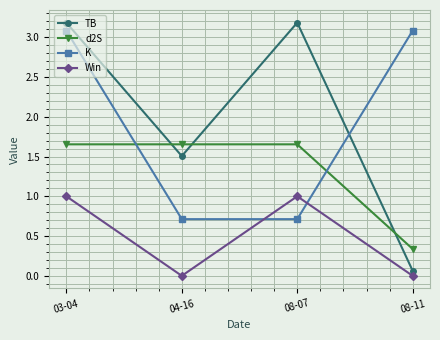

Is it true that TB equals 3.2 at 08-07?

True